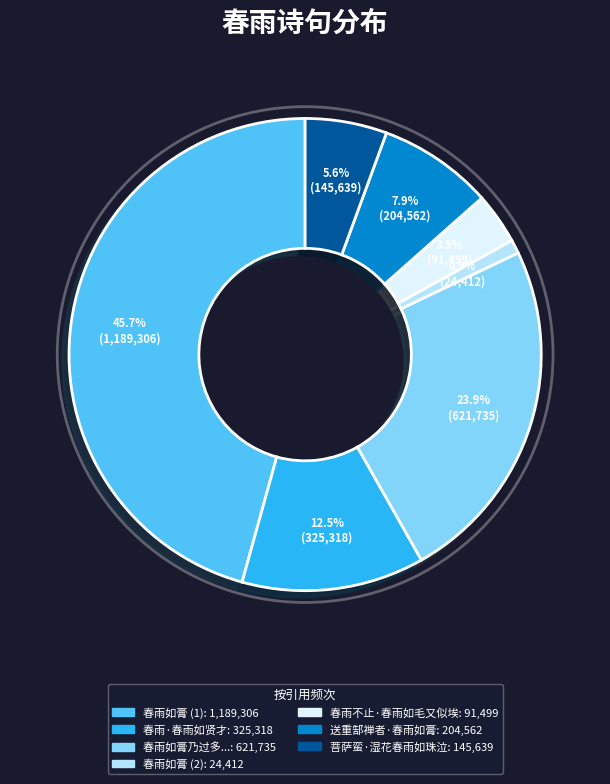

How many segments does this pie chart have?

7